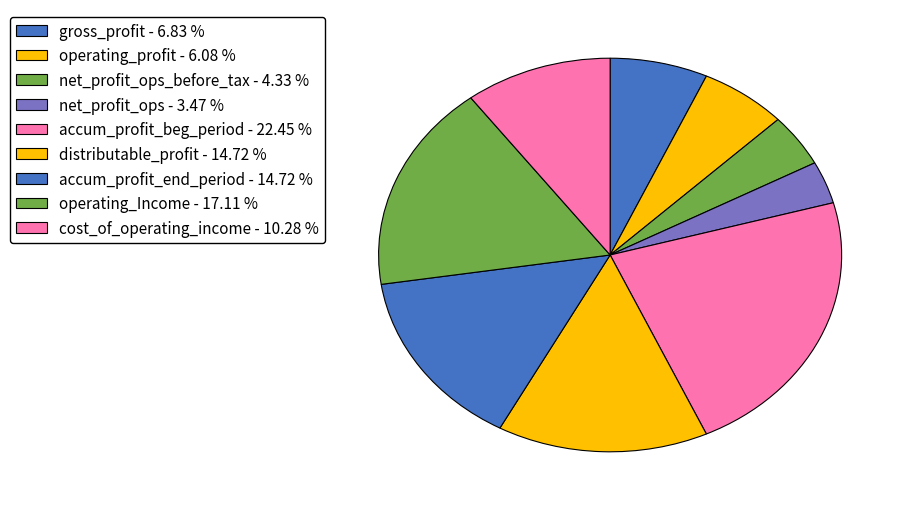

Count the number of slices in the pie.

9